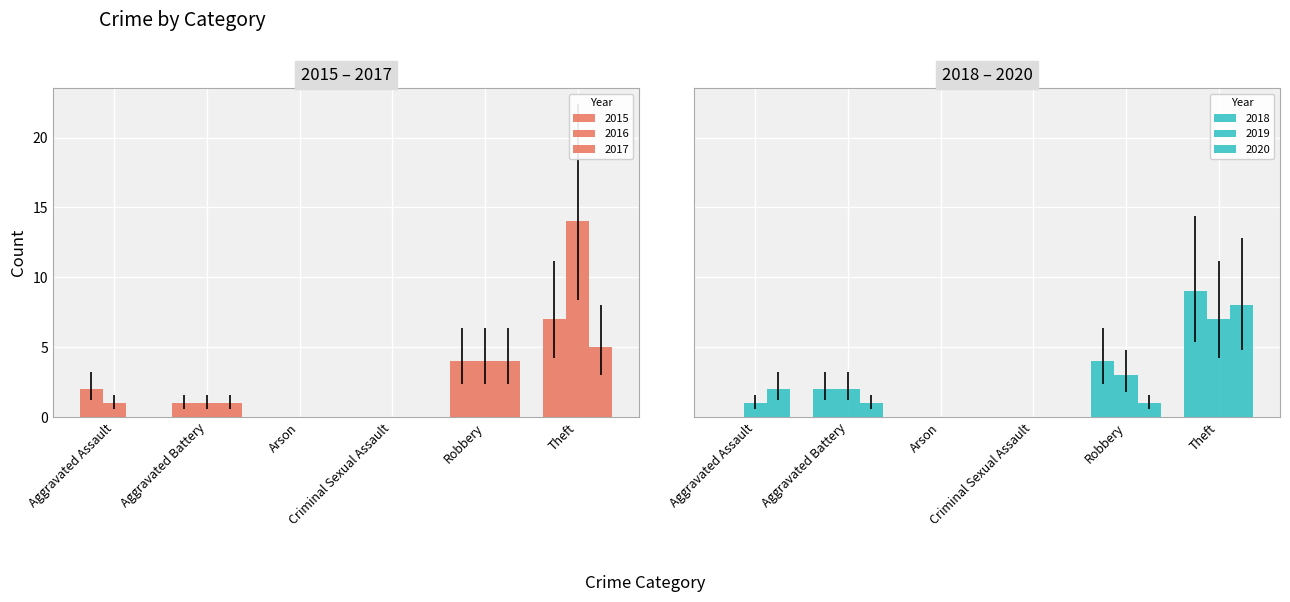

At which category is the sum across all series the highest?

Theft